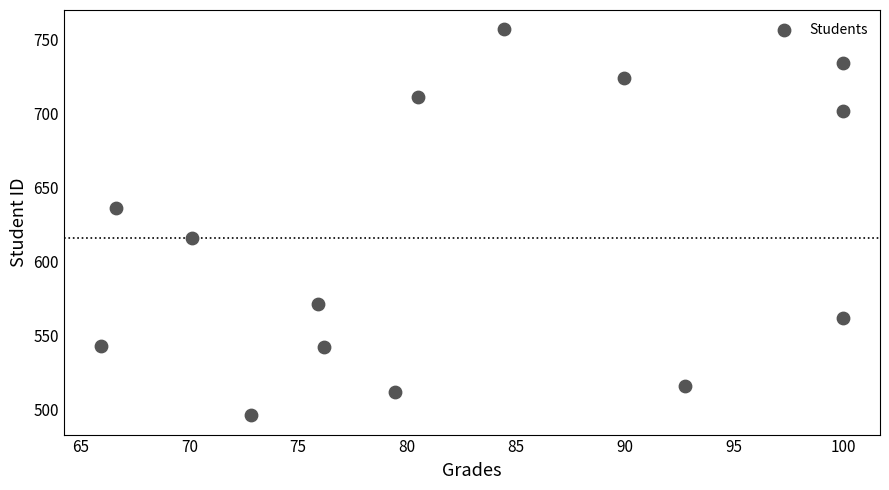

What is the range of Y values (max minus min)?

261